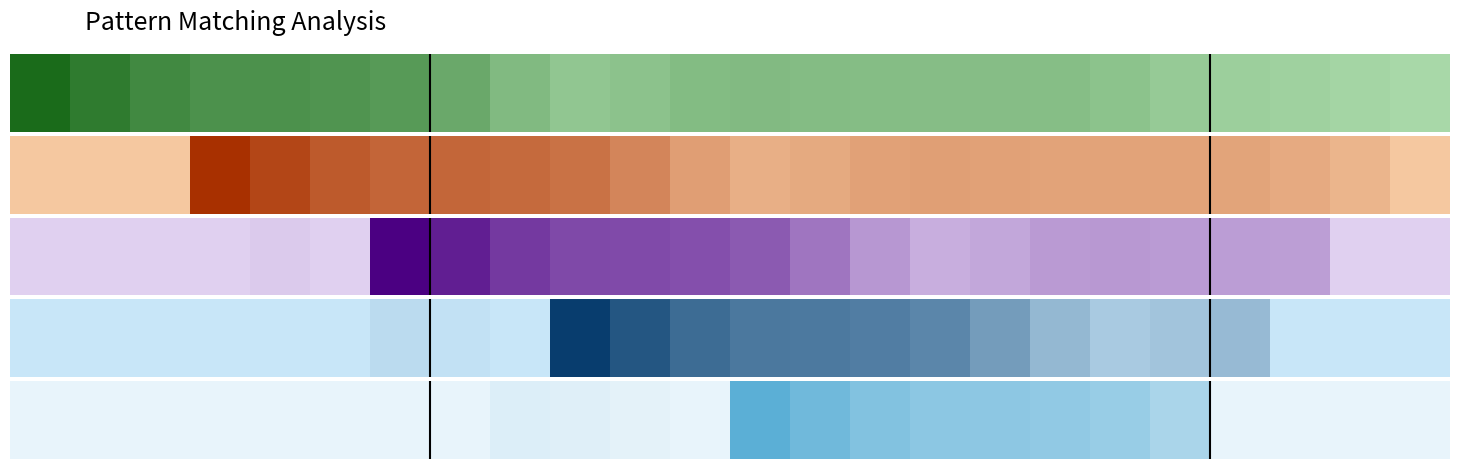

List the labels in order of value, smallest first.

0, 1, 2, 3, 4, 5, 6, 7, 11, 20, 21, 22, 23, 10, 9, 8, 19, 18, 17, 16, 15, 14, 13, 12